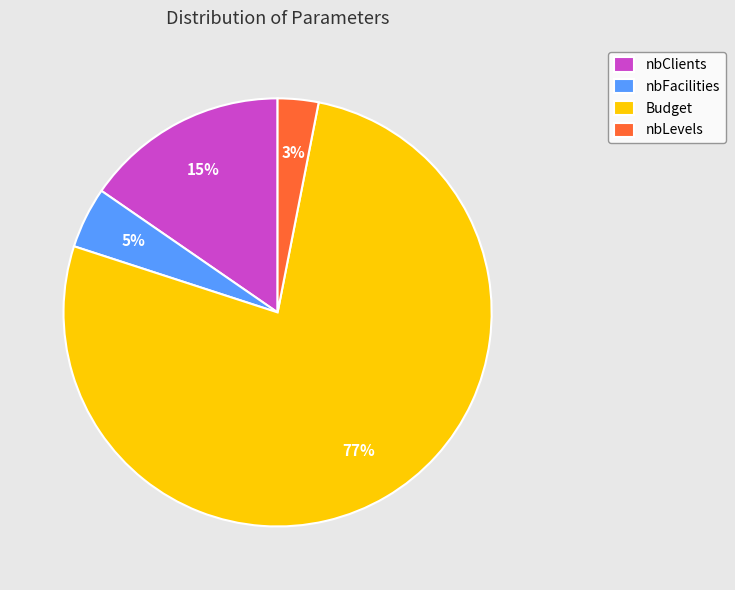

How many segments does this pie chart have?

4